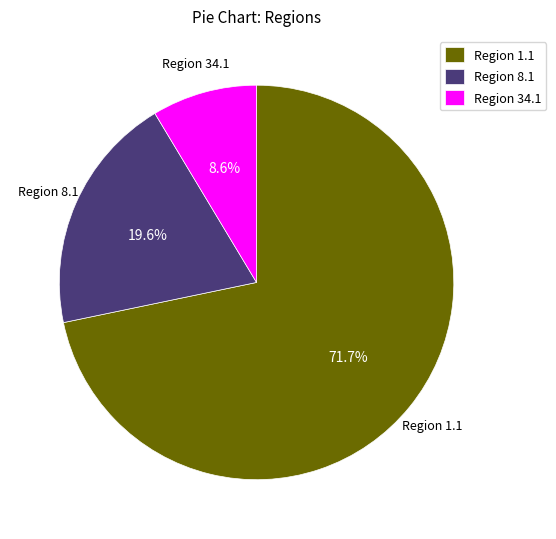

What is the total percentage of Region 8.1 and Region 1.1?

91.4%